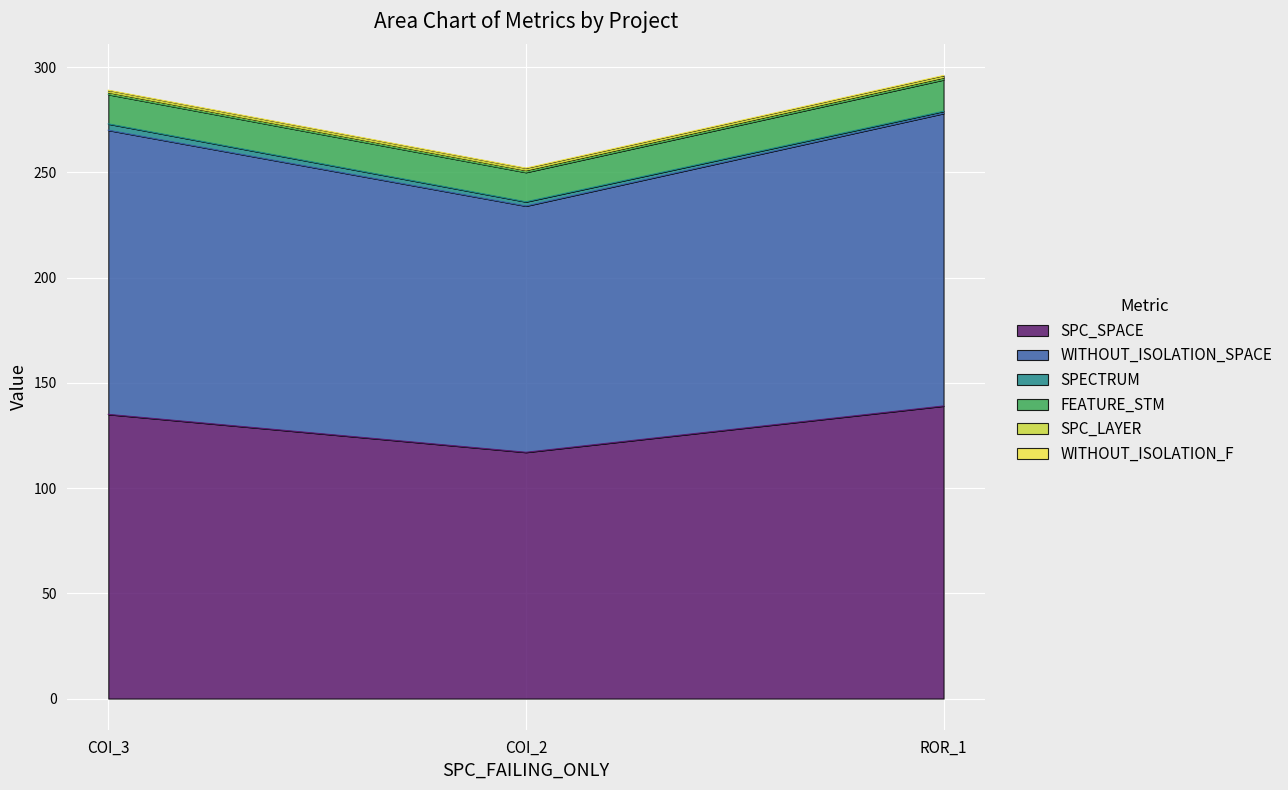

Reading right to left, extract all data points from this chart.

SPC_SPACE: Forward.EmailSystem.Client.ROR_1=139	AutoResponder.EmailSystem.Client.COI_2=117	AutoResponder.EmailSystem.Client.COI_3=135
WITHOUT_ISOLATION_SPACE: Forward.EmailSystem.Client.ROR_1=139	AutoResponder.EmailSystem.Client.COI_2=117	AutoResponder.EmailSystem.Client.COI_3=135
SPECTRUM: Forward.EmailSystem.Client.ROR_1=1	AutoResponder.EmailSystem.Client.COI_2=2	AutoResponder.EmailSystem.Client.COI_3=3
FEATURE_STM: Forward.EmailSystem.Client.ROR_1=15	AutoResponder.EmailSystem.Client.COI_2=14	AutoResponder.EmailSystem.Client.COI_3=14
SPC_LAYER: Forward.EmailSystem.Client.ROR_1=1	AutoResponder.EmailSystem.Client.COI_2=1	AutoResponder.EmailSystem.Client.COI_3=1
WITHOUT_ISOLATION_F: Forward.EmailSystem.Client.ROR_1=1	AutoResponder.EmailSystem.Client.COI_2=1	AutoResponder.EmailSystem.Client.COI_3=1